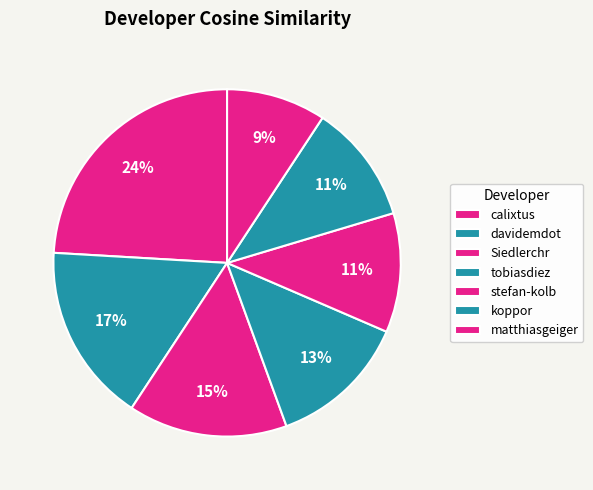

Which has a higher value, stefan-kolb or tobiasdiez?

tobiasdiez